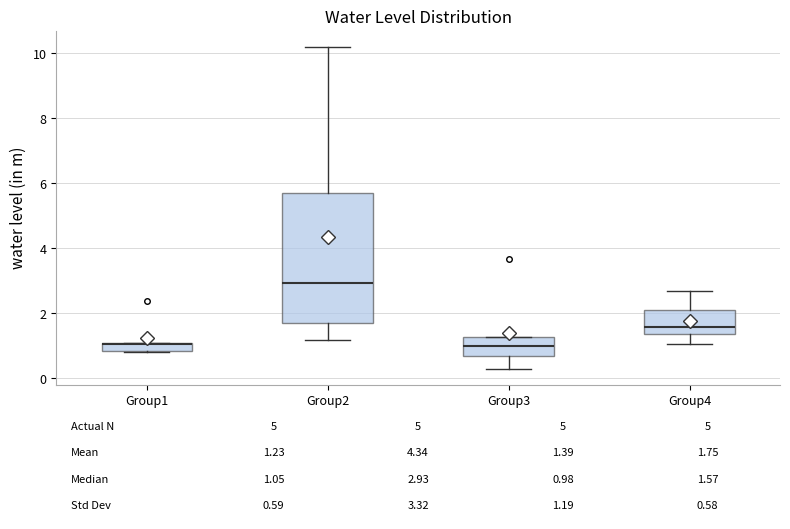

Comparing the boxes themselves (not the whiskers), which one is the tallest?

Group2